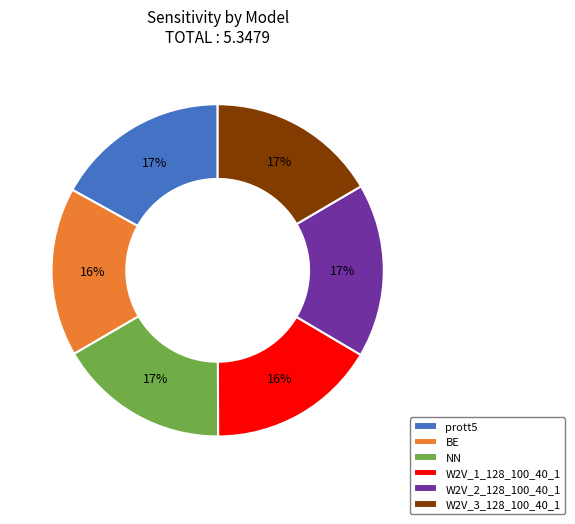

To the nearest percent, what is the combined percentage of prott5 and W2V_3_128_100_40_1?

34%